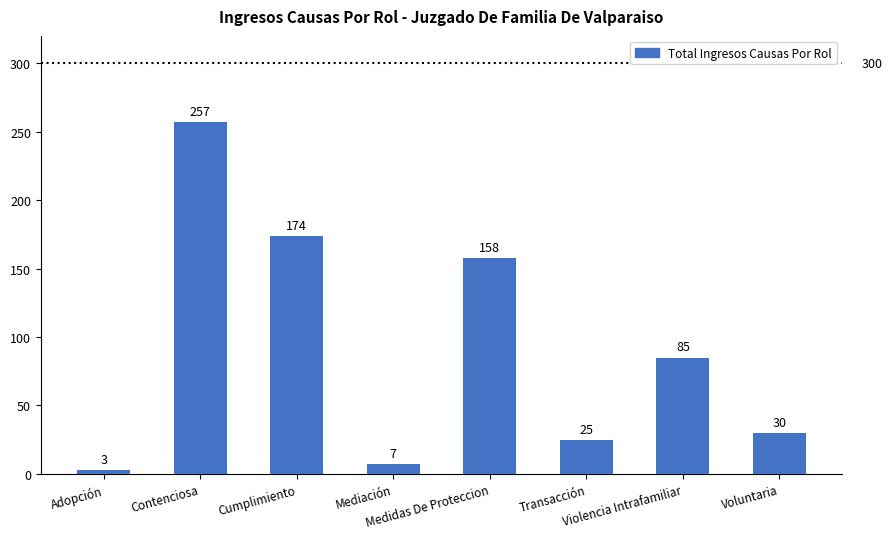

At which category does the chart reach its minimum across all series?

Adopción